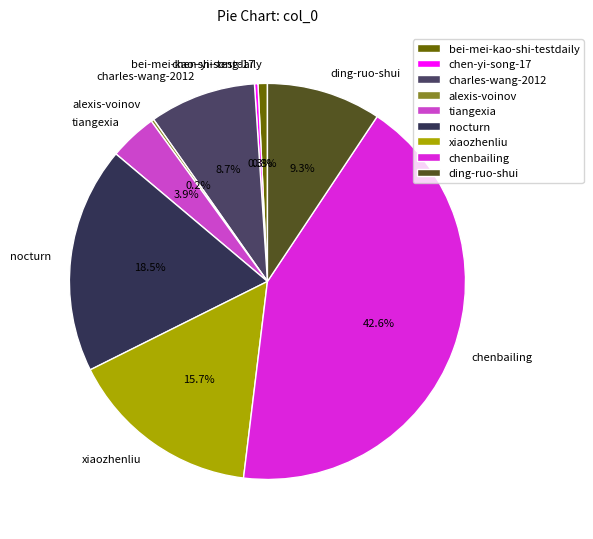

Which category has the biggest portion of the pie?

chenbailing